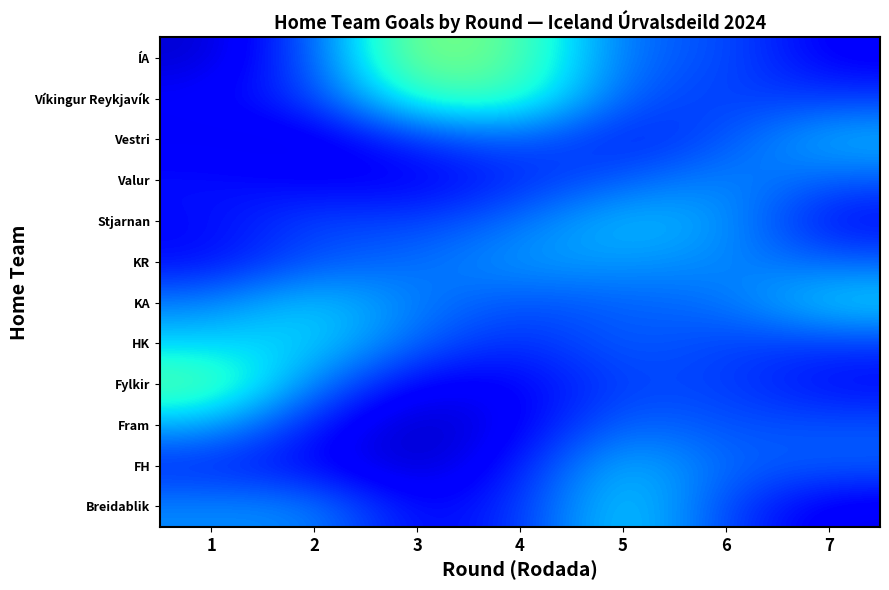

At which category does the chart reach its minimum across all series?

3